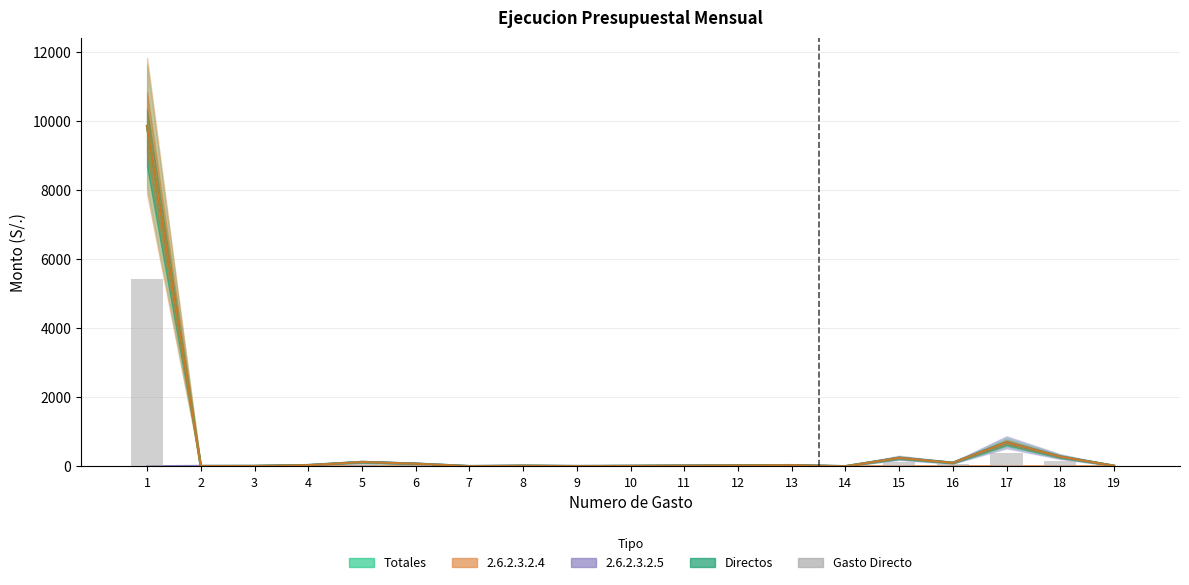

What is the value of the 5th bar from the left?

70.4